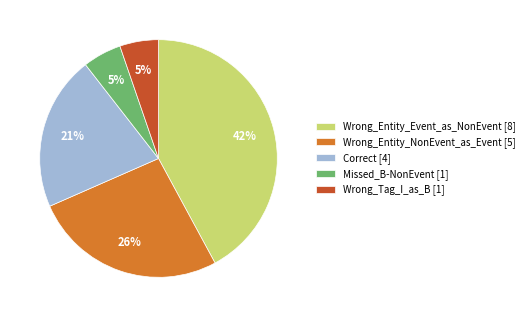

Do Missed_B-NonEvent and Correct together represent more than half of the pie?

No